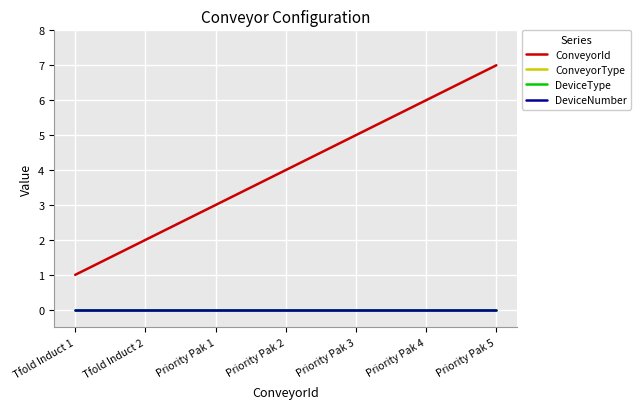

What is the label of the 5th point from the left?

Priority Pak 3